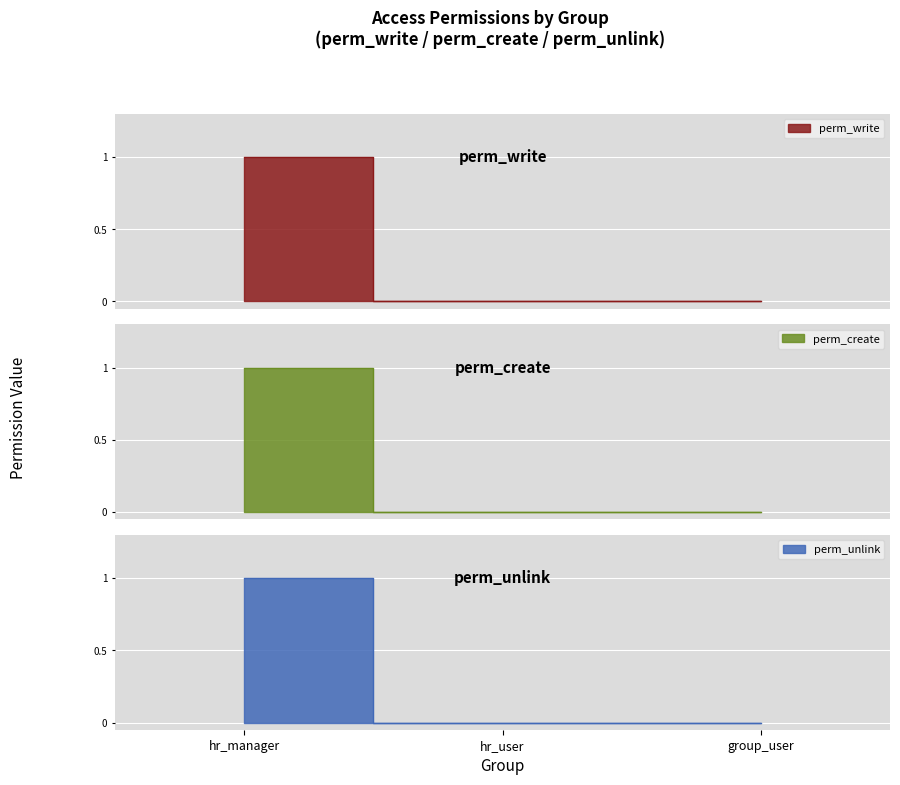

What is the value of the perm_write point at the 1st from the left?

1